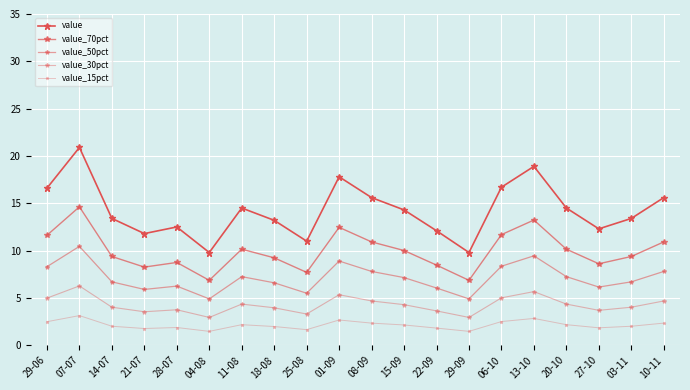

True or false: value and value_15pct intersect in this chart.

False